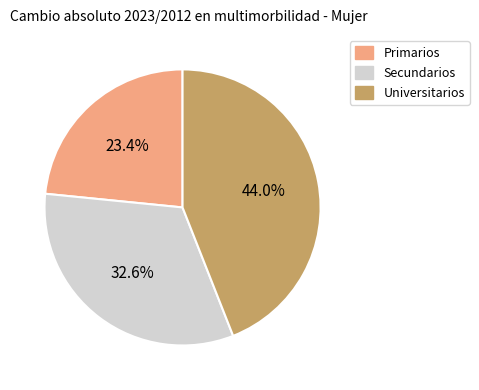

To the nearest percent, what portion does Primarios represent?

23%